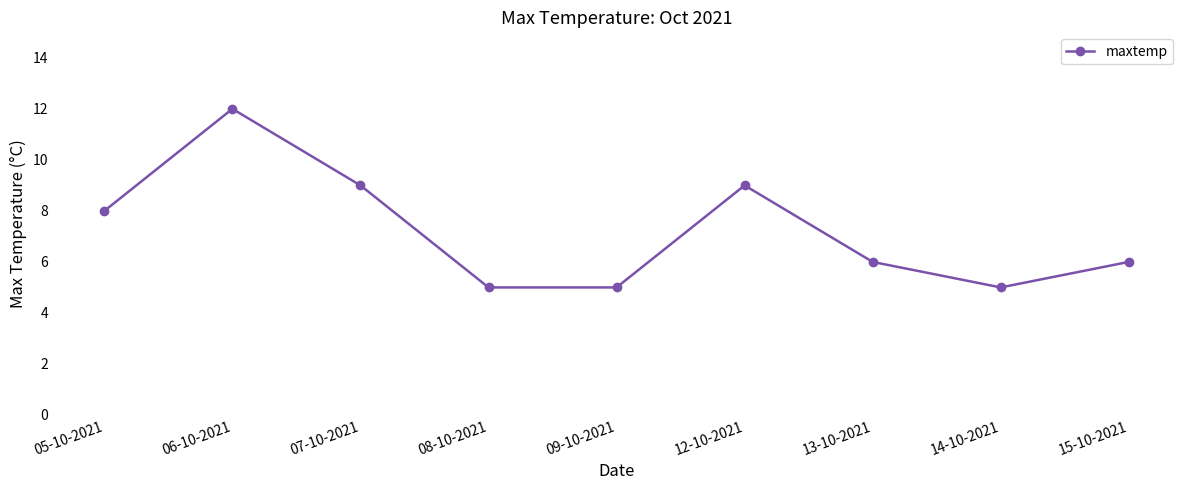

What is the label of the 3rd point from the left?

07-10-2021